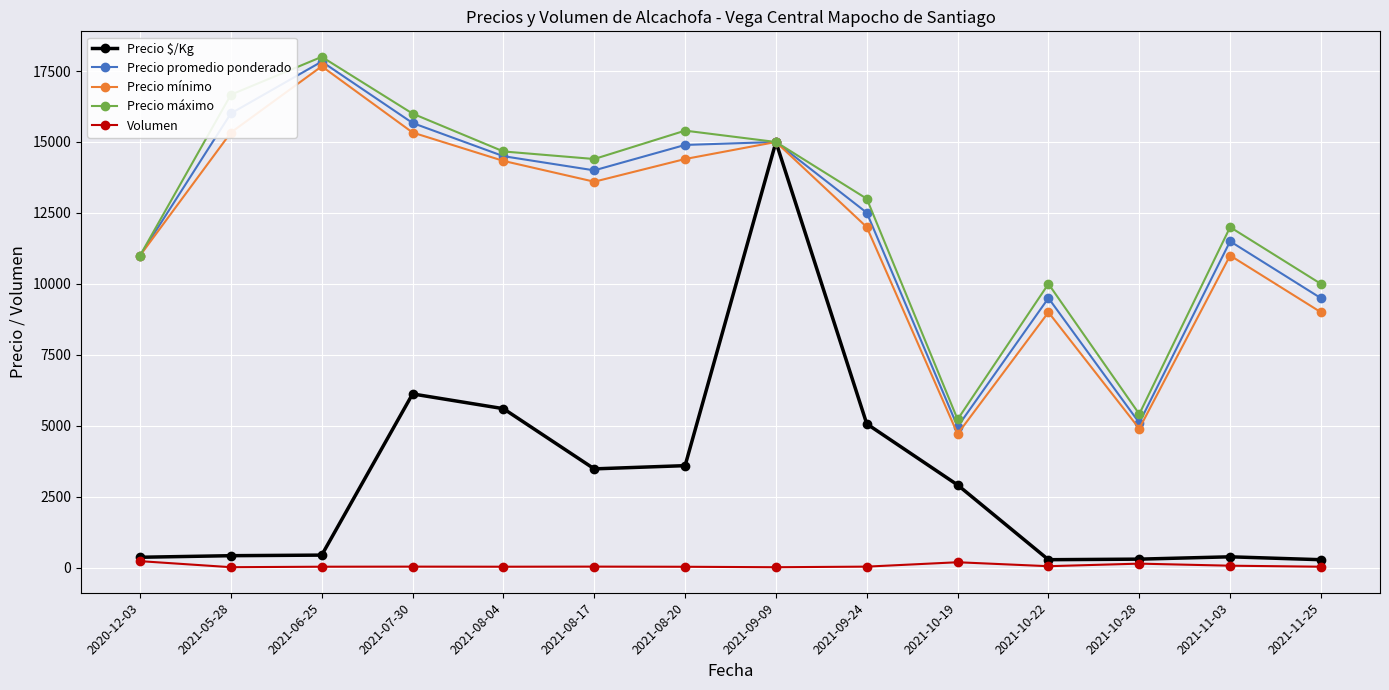

At which category is the sum across all series the highest?

2021-09-09